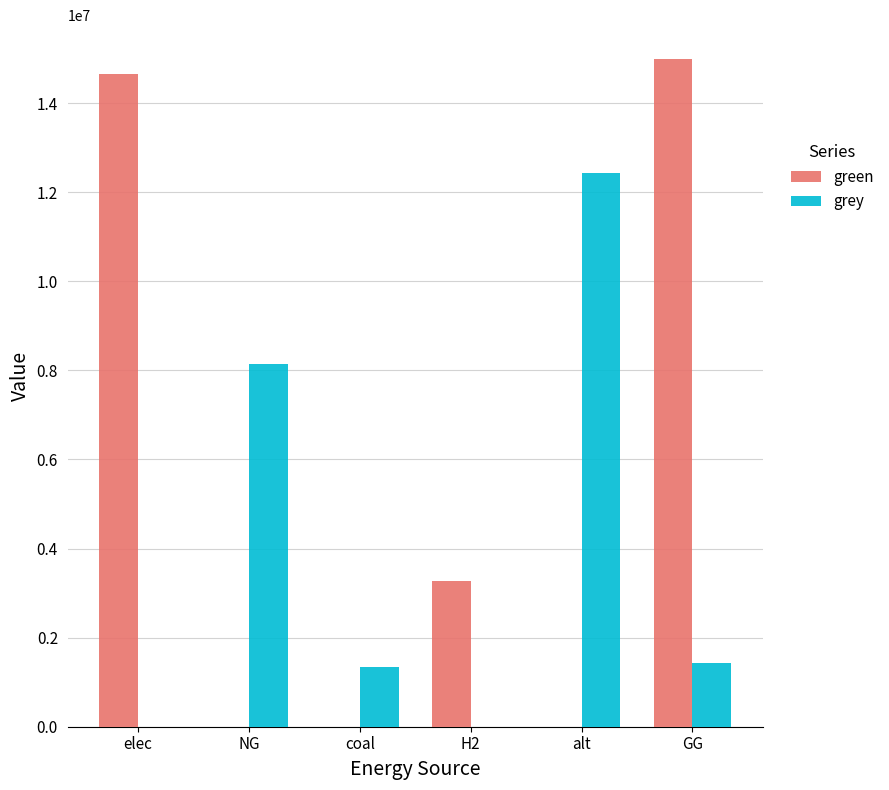

How many data points does each series have?

6